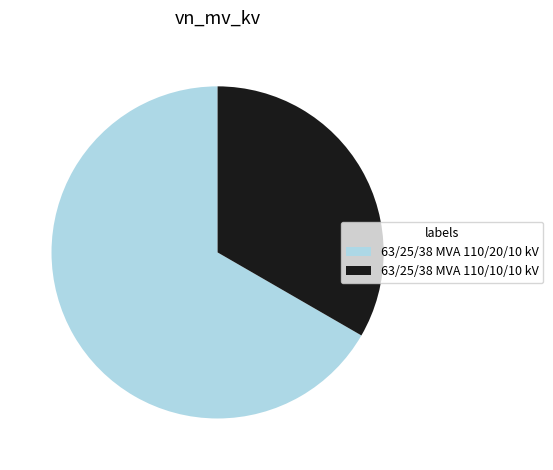

Combined, do 63/25/38 MVA 110/20/10 kV and 63/25/38 MVA 110/10/10 kV account for over 50%?

Yes